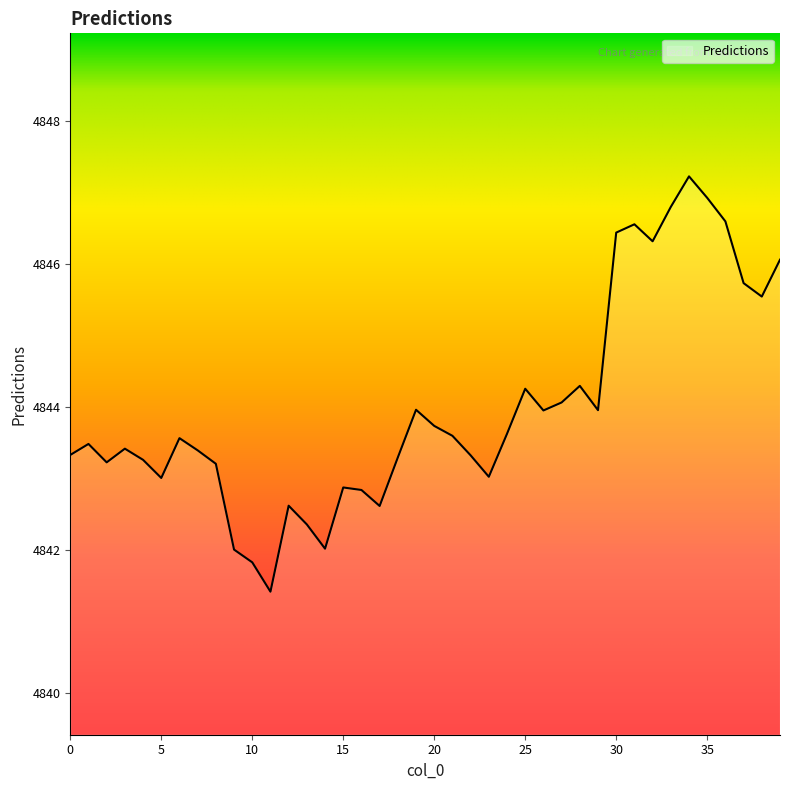

What is the difference between the maximum and minimum values?

5.8